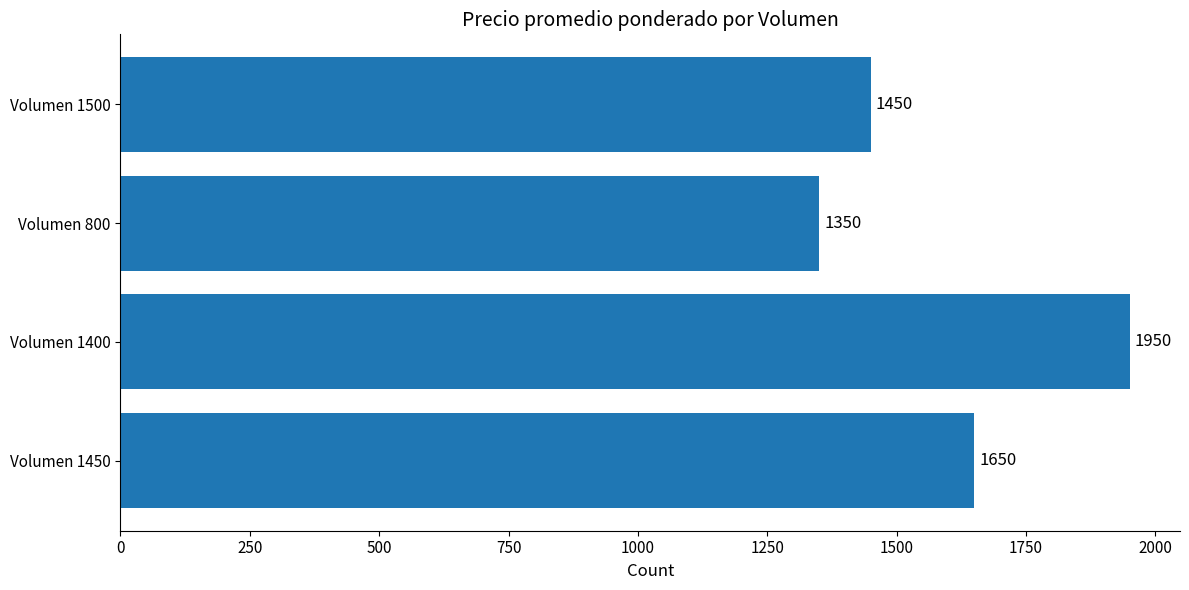

How many values are between 1450 and 1950?

3